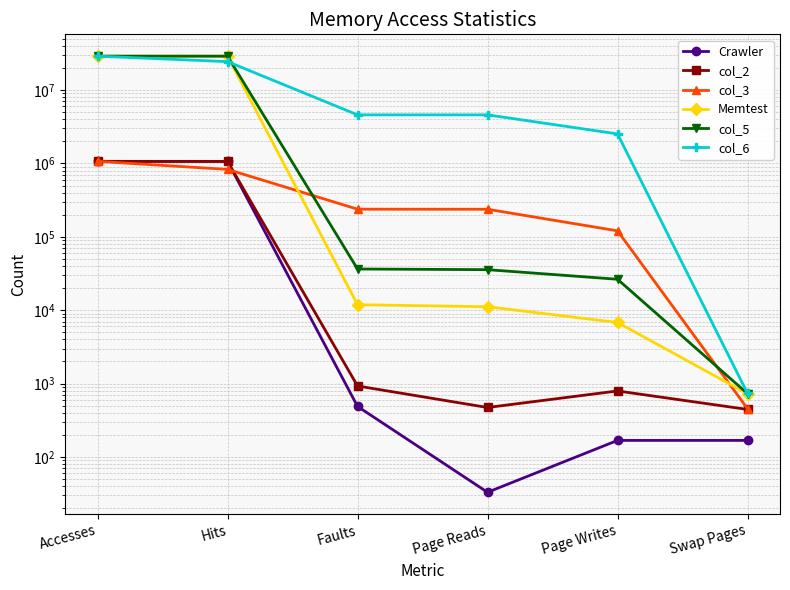

What is the difference between the maximum and minimum values in the Memtest series?

29012262